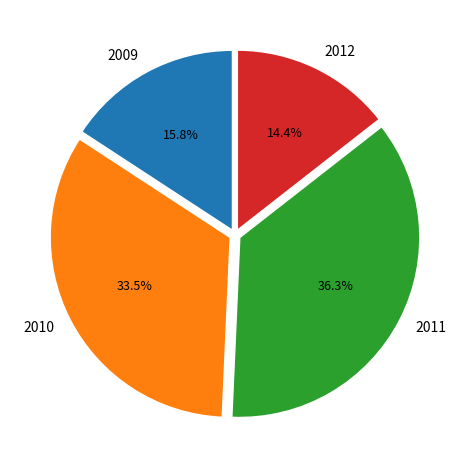

What is the smallest slice in the pie chart?

2012